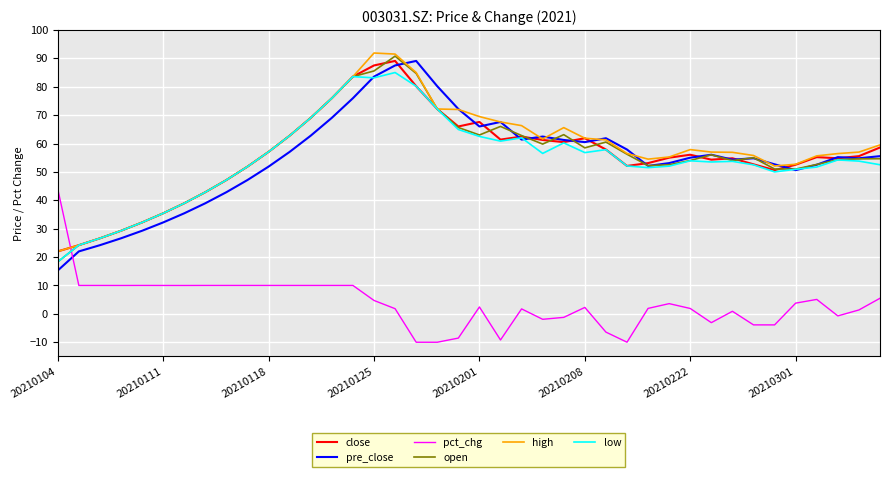

What are all the series names shown in the legend?

close, pre_close, pct_chg, open, high, low